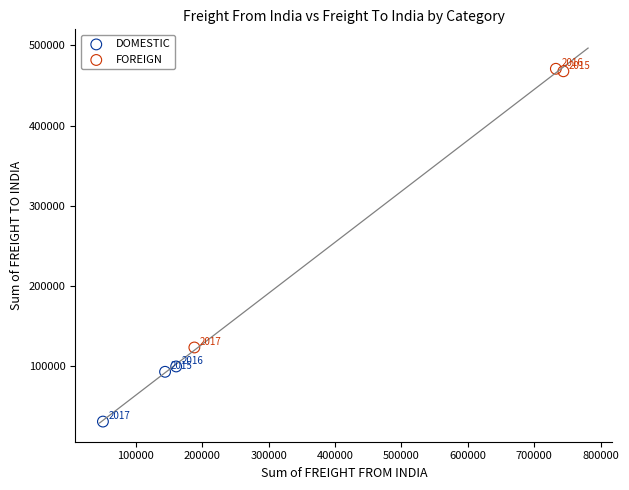

Which series contains the highest Y value?

FOREIGN